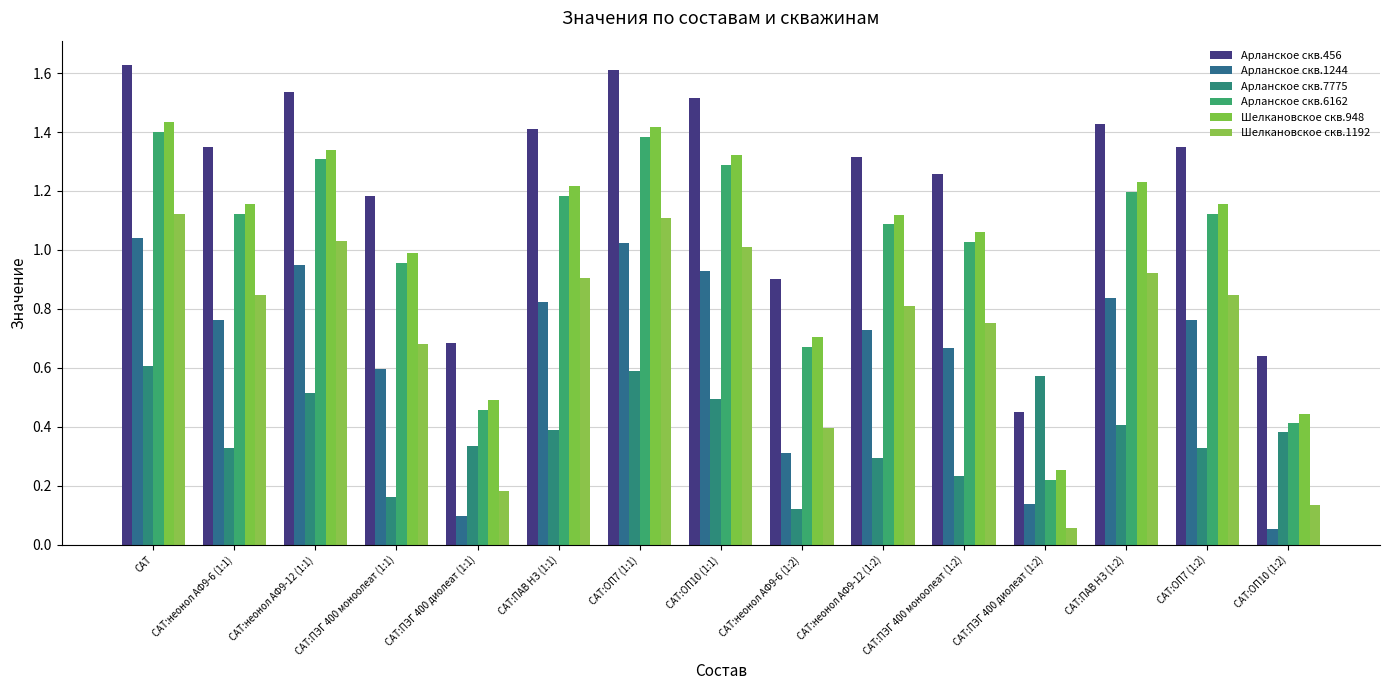

How many bars are there in total?

90